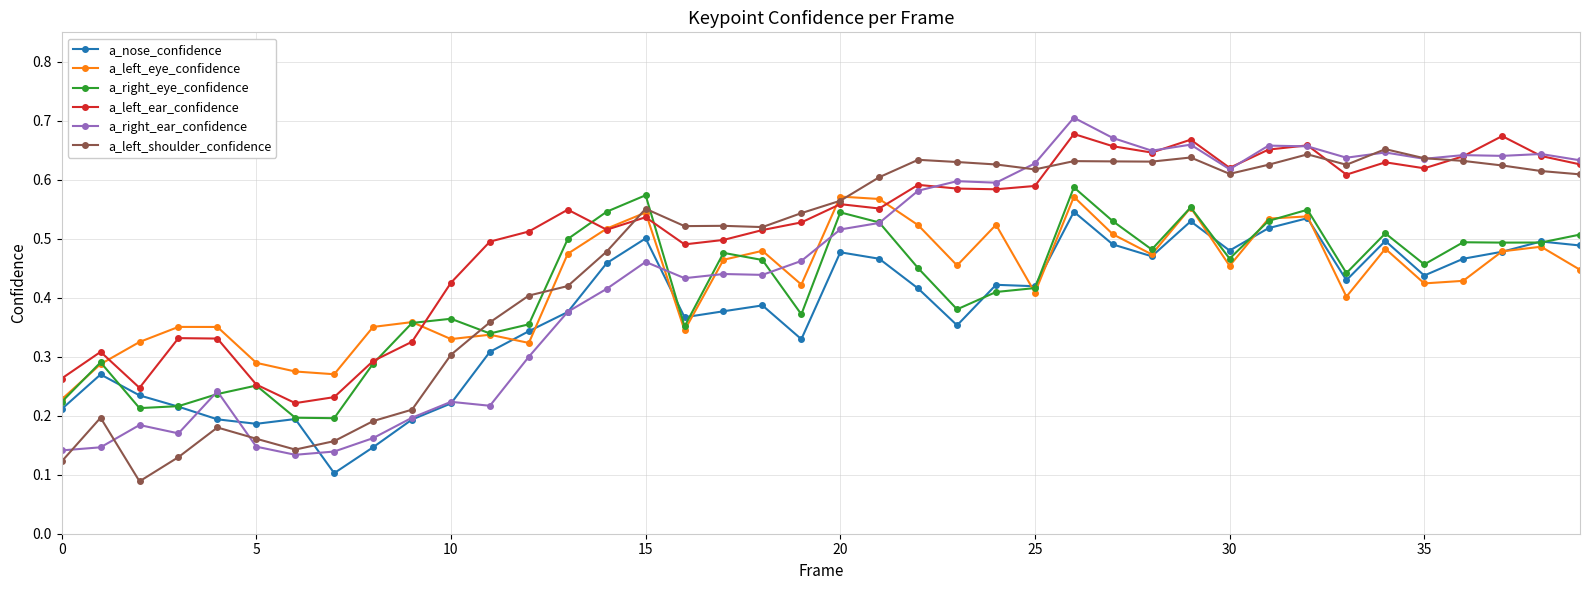

How many a_left_ear_confidence values are between 0 and 1?

40